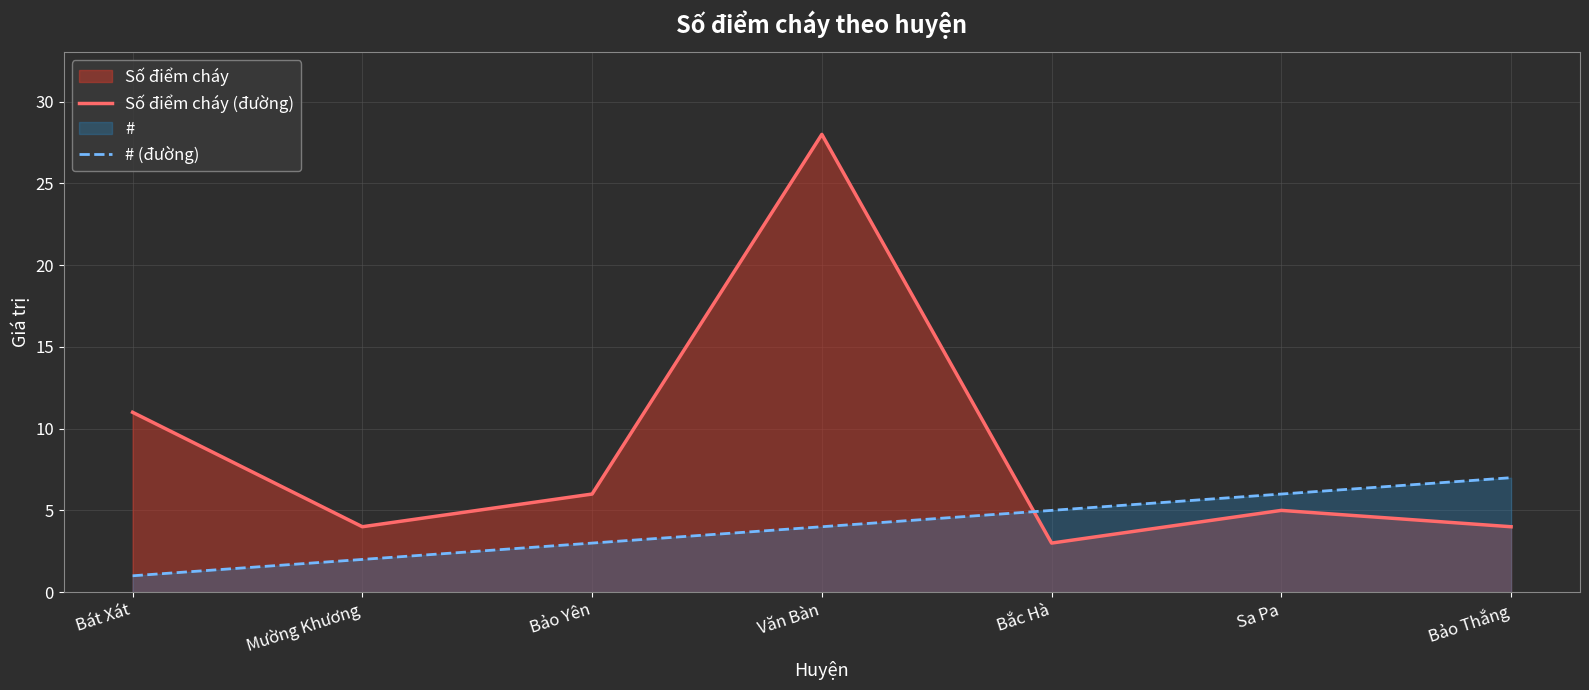

Count the # (đường) values in the range 2 to 6.

5